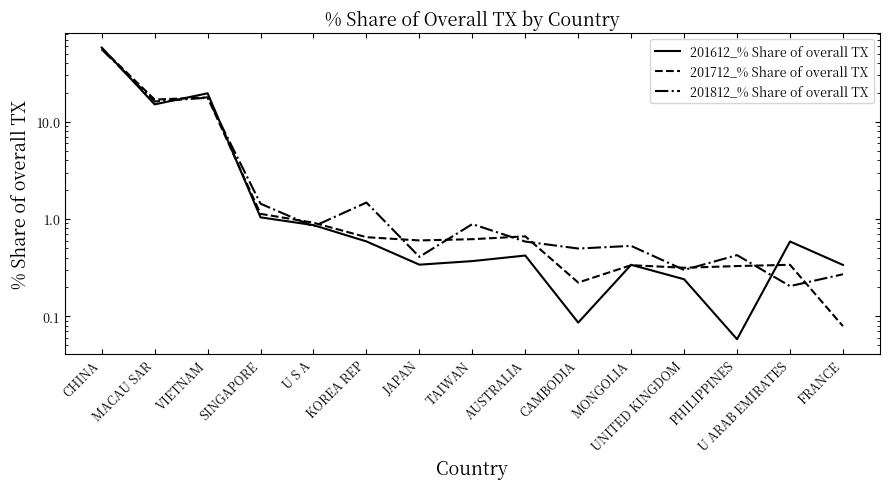

Where is the first local maximum for 201612_% Share of overall TX?

VIETNAM